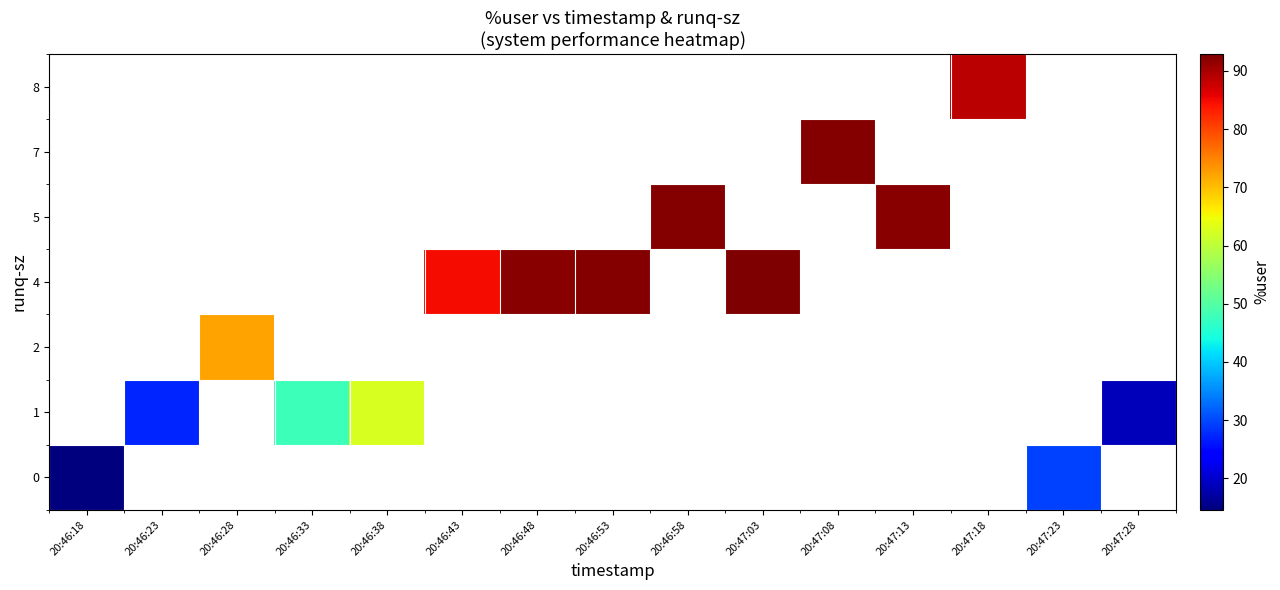

Which category has the lowest value across all series?

20:46:18